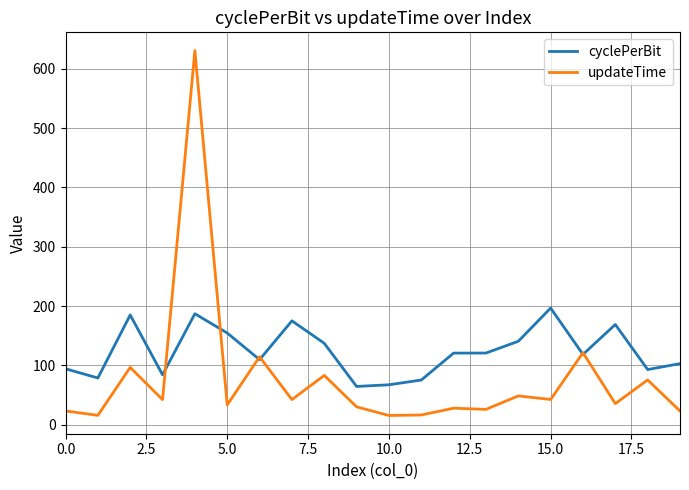

Which series has the largest range (max minus min)?

updateTime